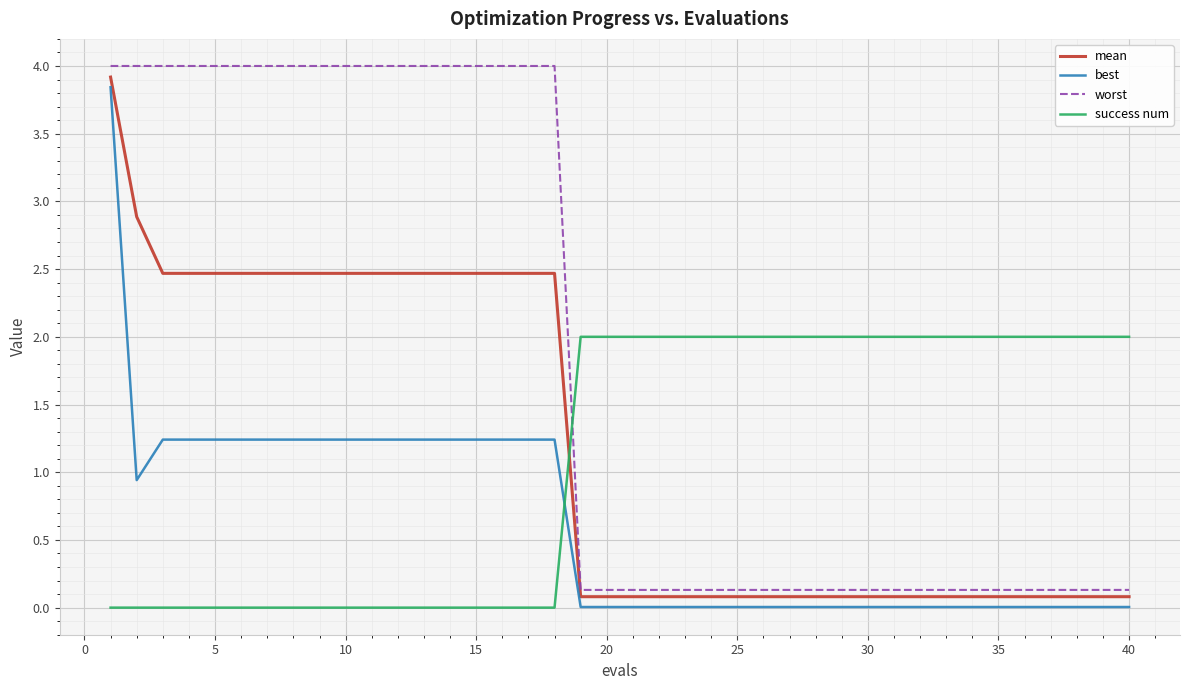

Which series has the largest range (max minus min)?

worst